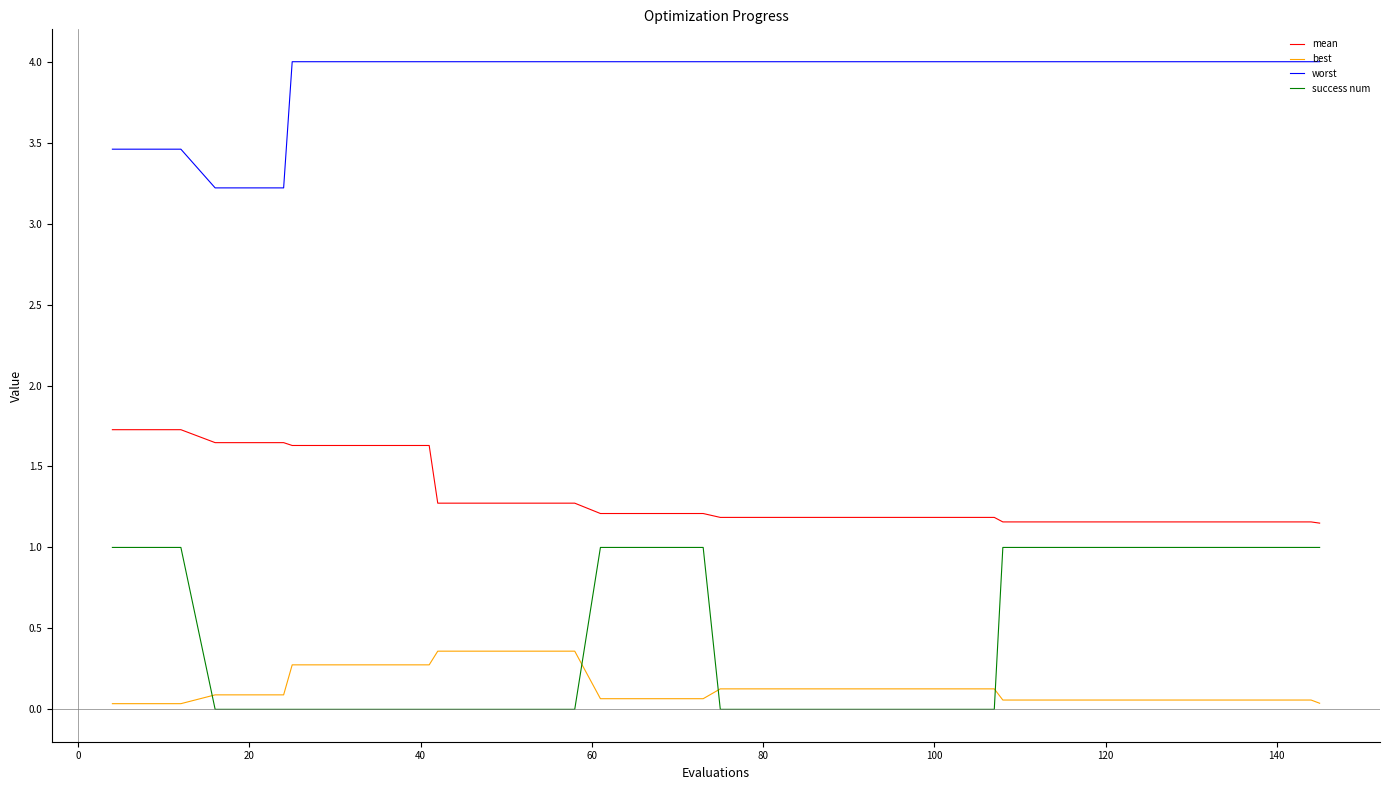

What is the difference between the maximum and minimum values in the worst series?

0.8